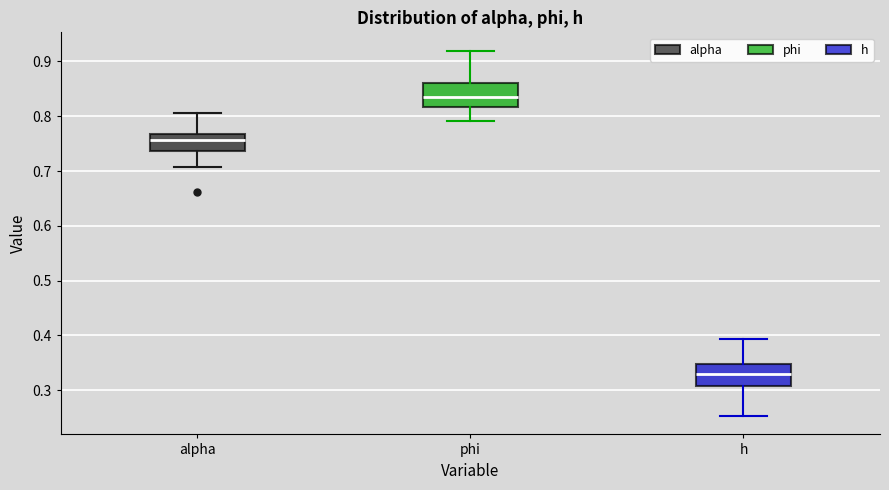

Reading left to right, read every box against the y-axis: the position of its median line, the range the box covers, and the ends of its whiskers. The values are not printed on the chart, so give them approximately, as read against the axis.

alpha: median 0.76, box 0.74 to 0.77, whiskers 0.71 to 0.81
phi: median 0.84, box 0.82 to 0.86, whiskers 0.79 to 0.92
h: median 0.33, box 0.31 to 0.35, whiskers 0.25 to 0.39